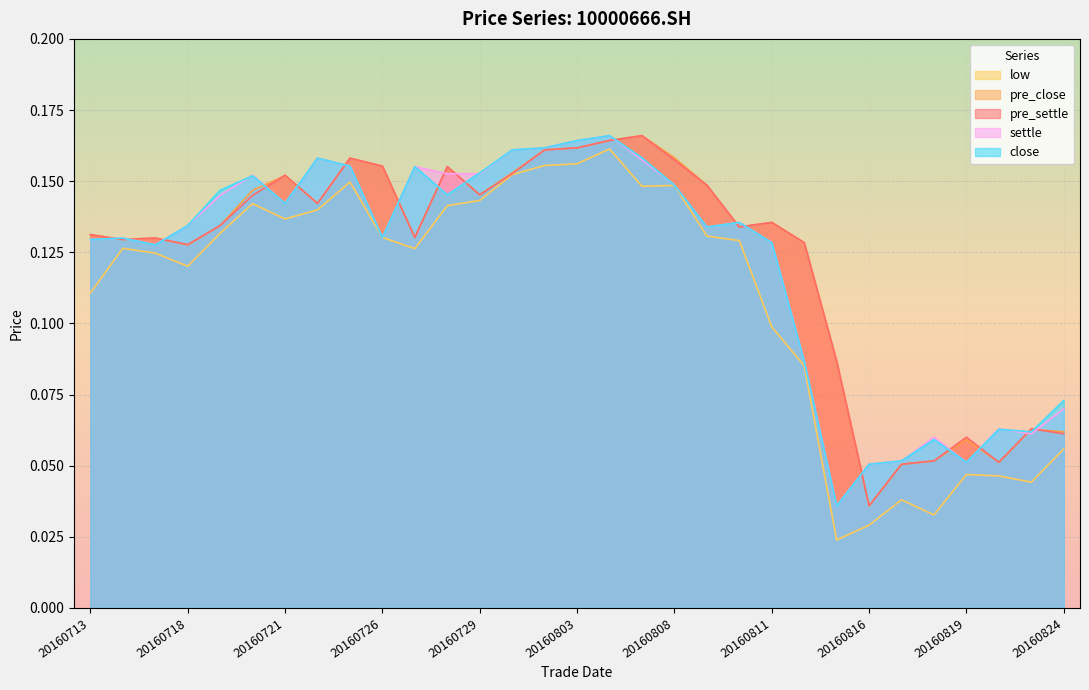

Reading left to right, what are all the values shown in this chart?

pre_settle: 0.1	0.1	0.1	0.1	0.1	0.1	0.2	0.1	0.2	0.2	0.1	0.2	0.1	0.2	0.2	0.2	0.2	0.2	0.2	0.1	0.1	0.1	0.1	0.1	0.0	0.1	0.1	0.1	0.1	0.1	0.1
pre_close: 0.1	0.1	0.1	0.1	0.1	0.1	0.2	0.1	0.2	0.2	0.1	0.2	0.1	0.2	0.2	0.2	0.2	0.2	0.2	0.1	0.1	0.1	0.1	0.1	0.0	0.1	0.1	0.1	0.1	0.1	0.1
low: 0.1	0.1	0.1	0.1	0.1	0.1	0.1	0.1	0.1	0.1	0.1	0.1	0.1	0.2	0.2	0.2	0.2	0.1	0.1	0.1	0.1	0.1	0.1	0.0	0.0	0.0	0.0	0.0	0.0	0.0	0.1
close: 0.1	0.1	0.1	0.1	0.1	0.2	0.1	0.2	0.2	0.1	0.2	0.1	0.2	0.2	0.2	0.2	0.2	0.2	0.1	0.1	0.1	0.1	0.1	0.0	0.1	0.1	0.1	0.1	0.1	0.1	0.1
settle: 0.1	0.1	0.1	0.1	0.1	0.2	0.1	0.2	0.2	0.1	0.2	0.2	0.2	0.2	0.2	0.2	0.2	0.2	0.1	0.1	0.1	0.1	0.1	0.0	0.1	0.1	0.1	0.1	0.1	0.1	0.1